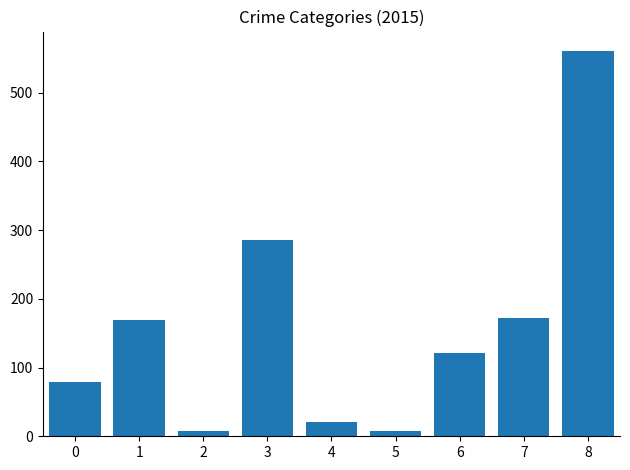

The value at 1 is 242. True or false?

False